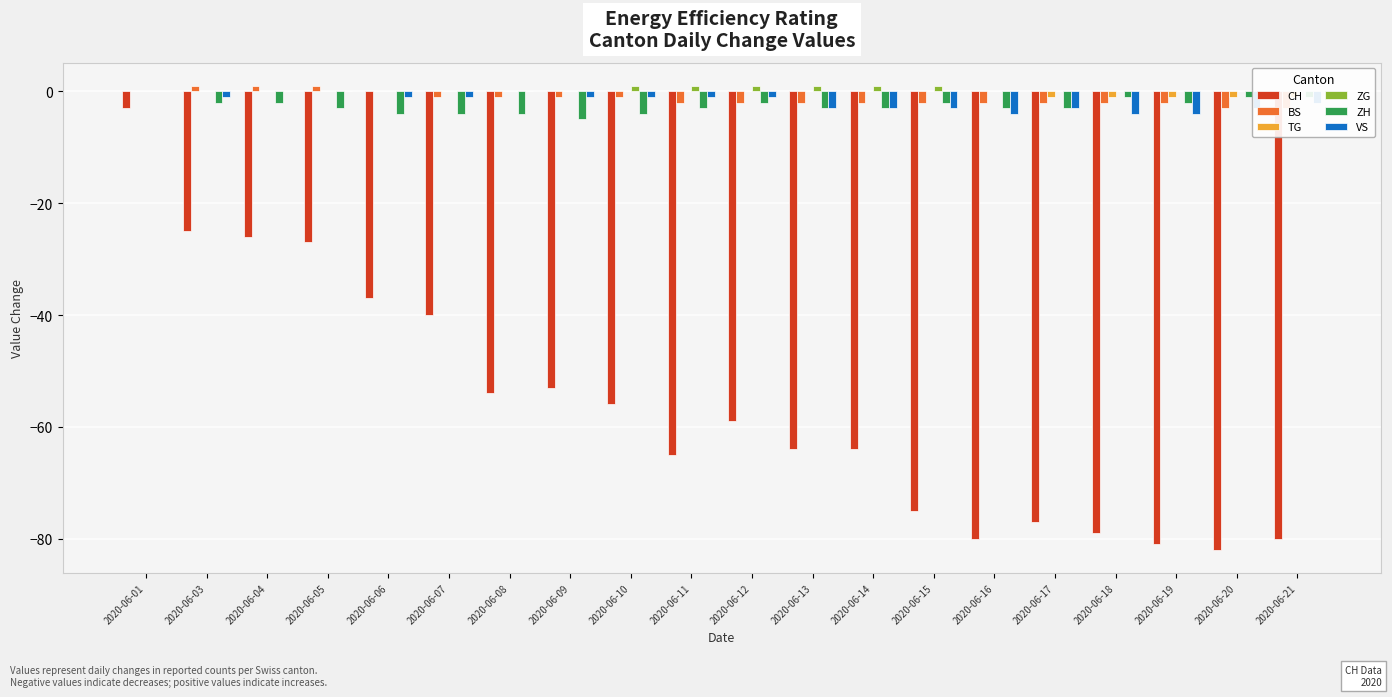

What is the value of the TG bar at the 17th from the left?

-1